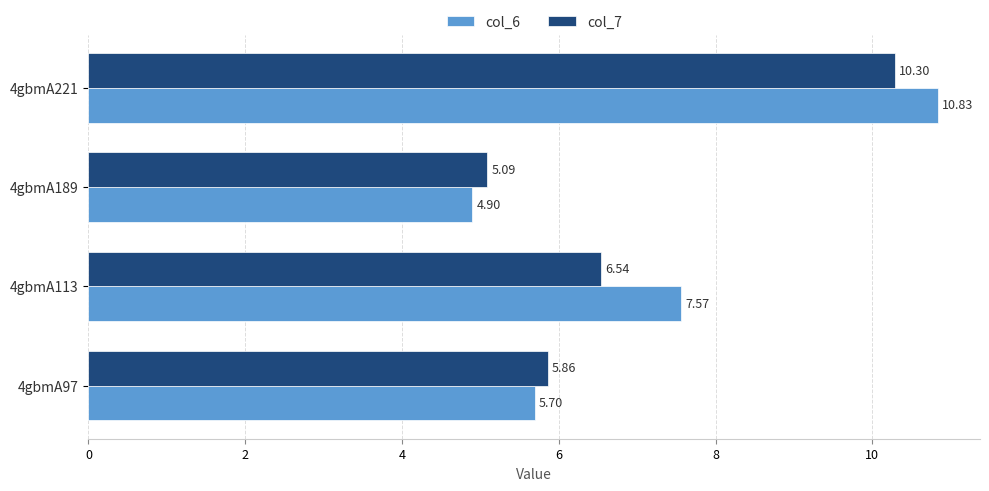

What is the sum of all col_7 values?

27.8